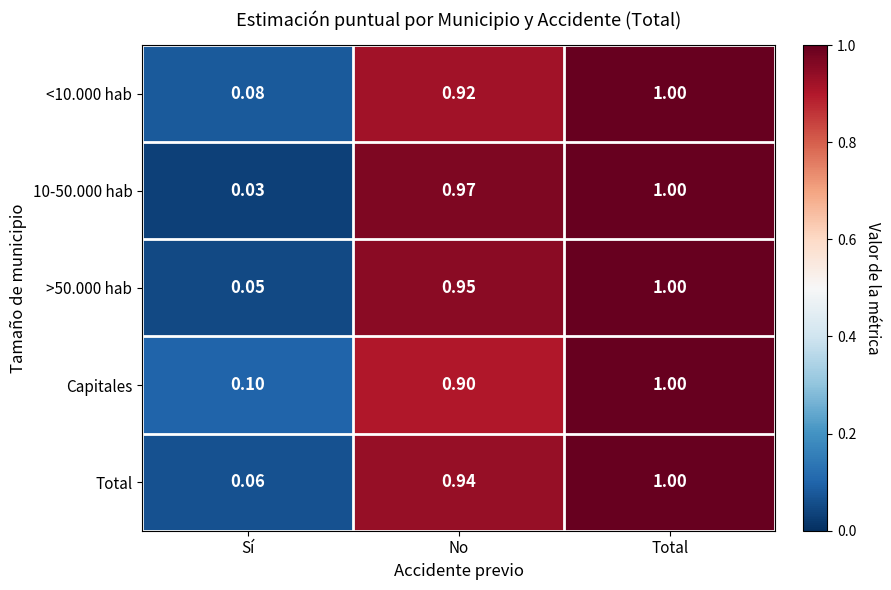

Which series has the largest range (max minus min)?

10-50.000 hab